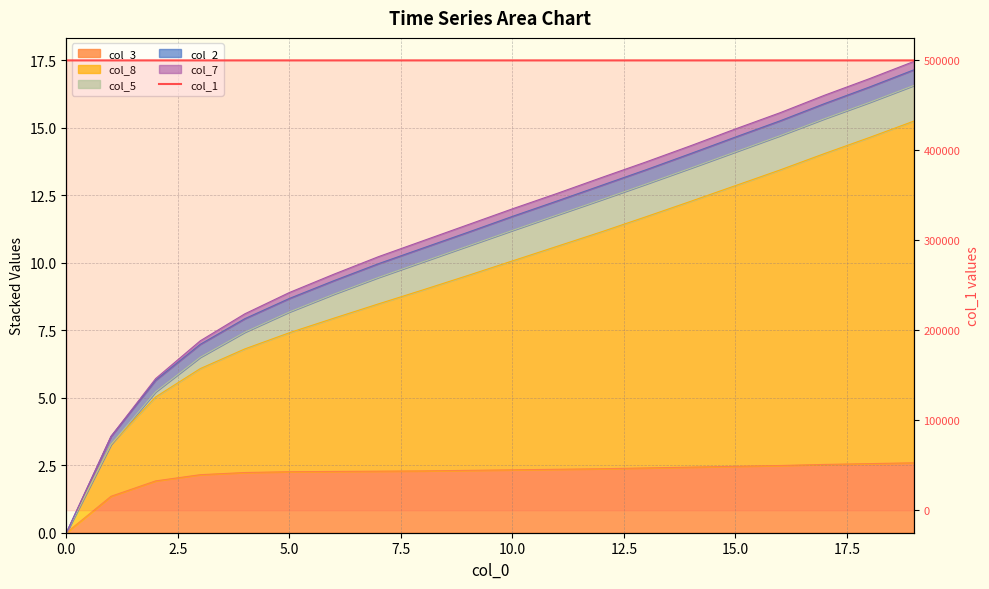

True or false: the data has more than 1 interior local peaks.

False